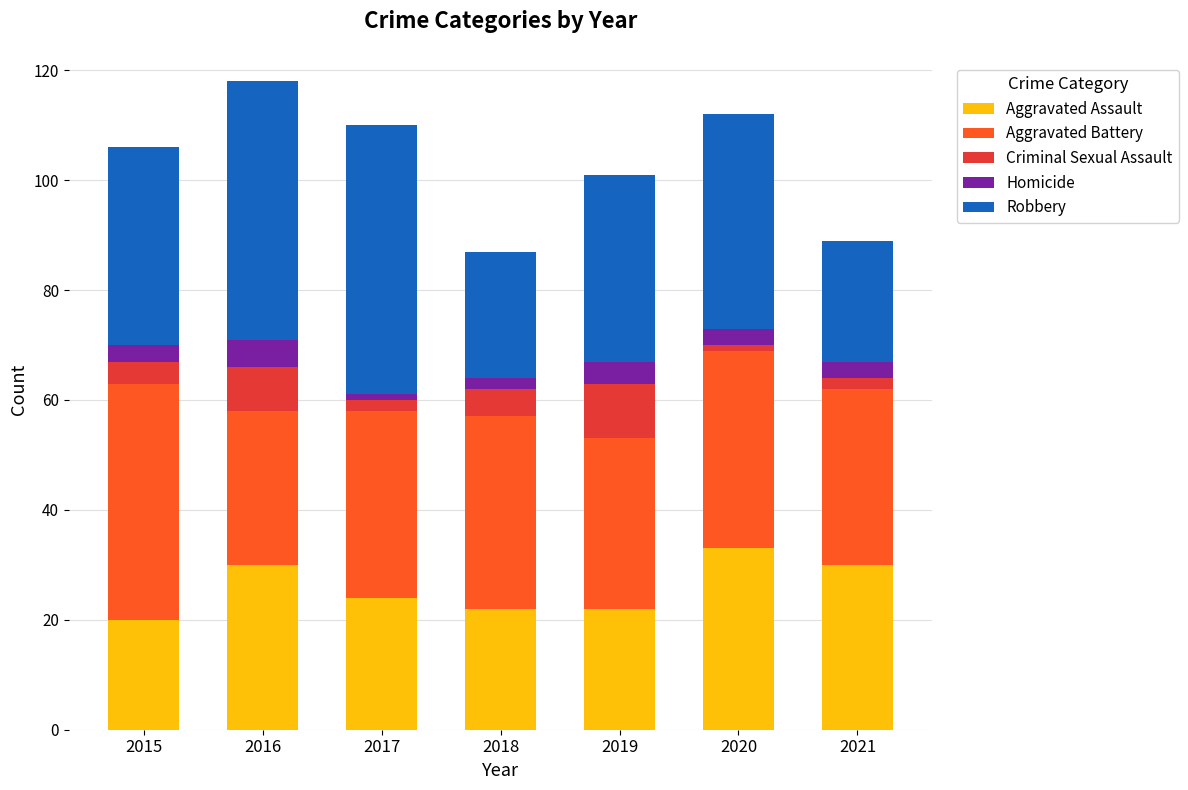

Which category has the highest value in the Aggravated Assault series?

2020